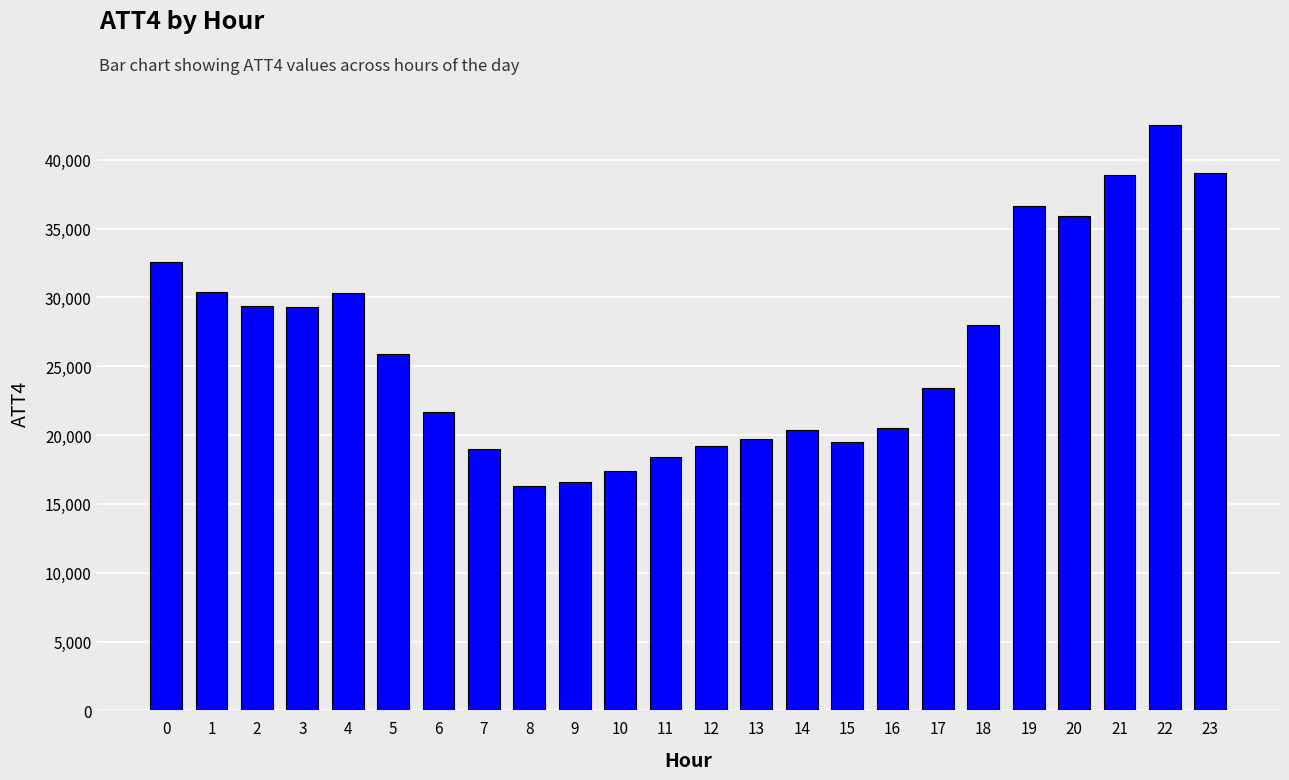

What is the difference between the second highest and minimum values?

22700